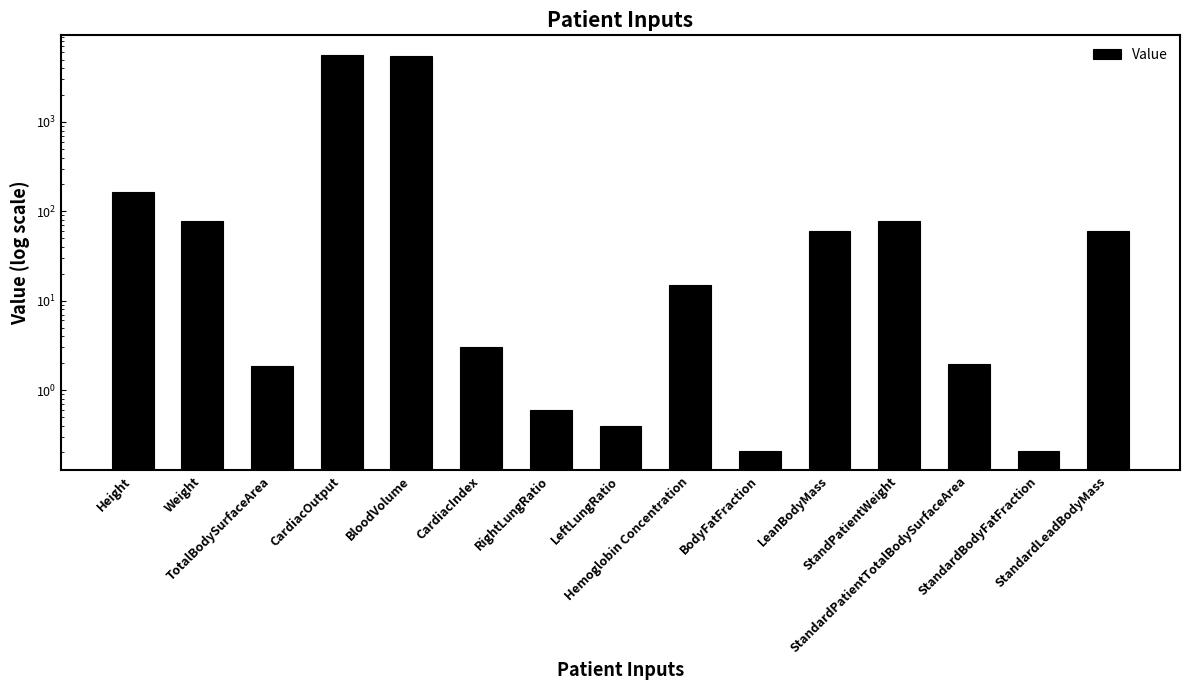

Approximately how many times larger is the value at Hemoglobin Concentration compared to CardiacIndex?

5.0